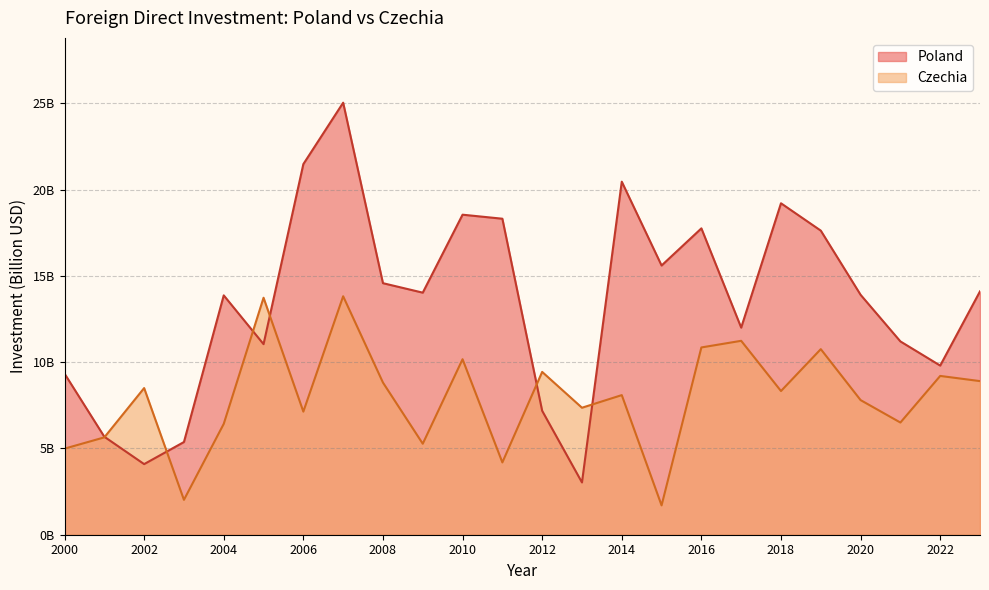

Between 2015 and 2022, which is larger?

2015